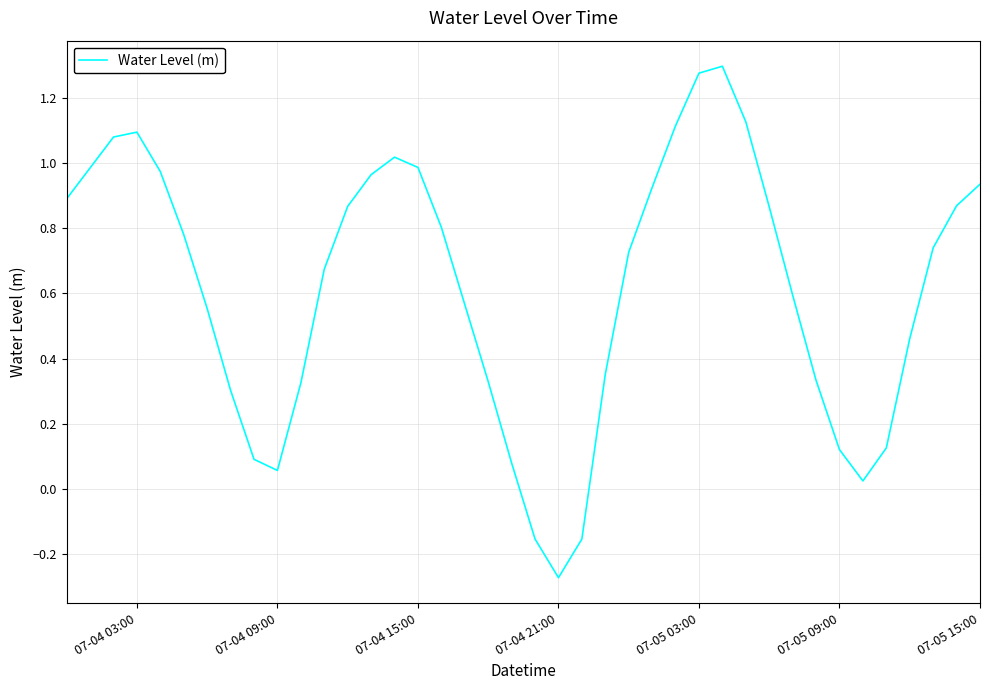

What is the difference between the maximum and minimum values?

1.6